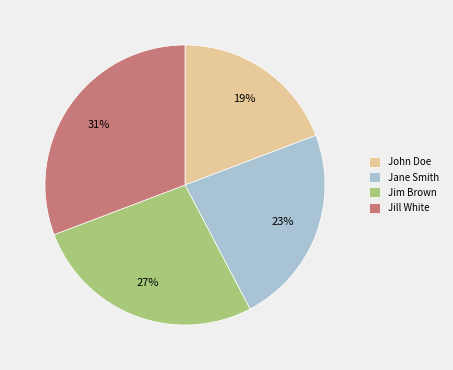

Between Jill White and Jim Brown, which is larger?

Jill White